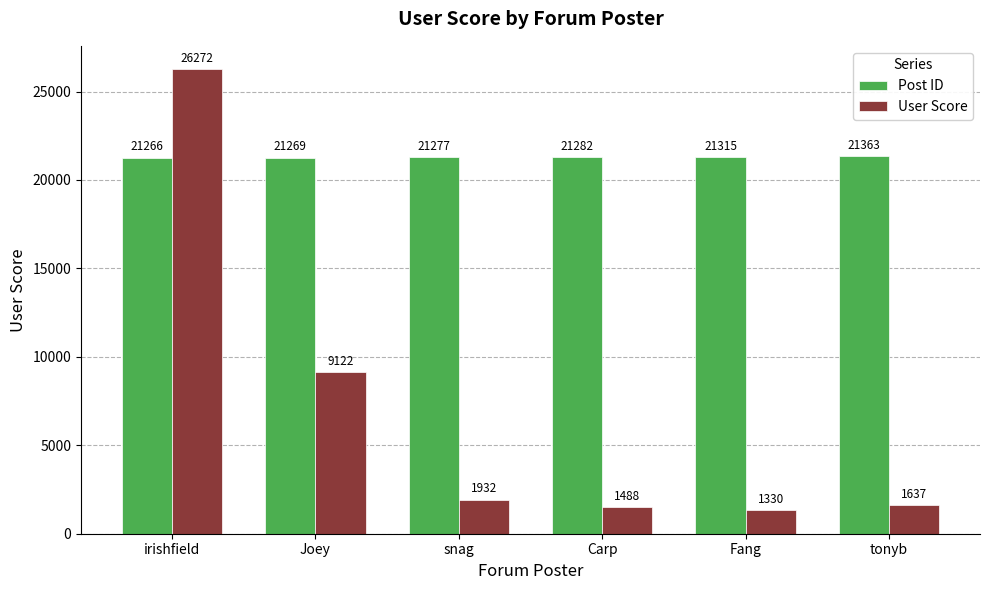

What is the approximate value of User Score at Carp, to the nearest 100?

1500